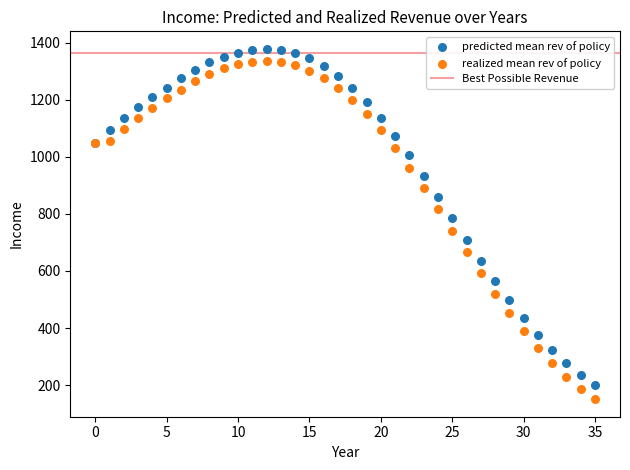

Which series contains the highest Y value?

predicted mean rev of policy